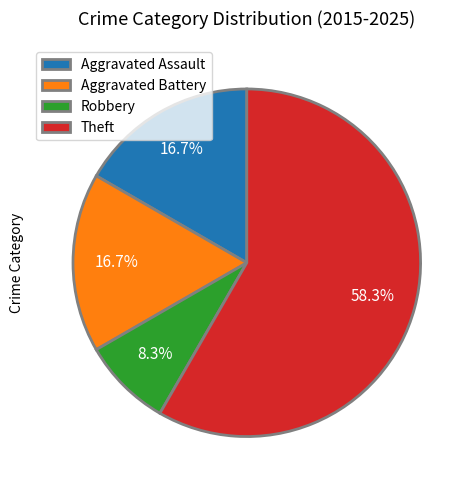

To the nearest percent, what portion does Aggravated Battery represent?

17%